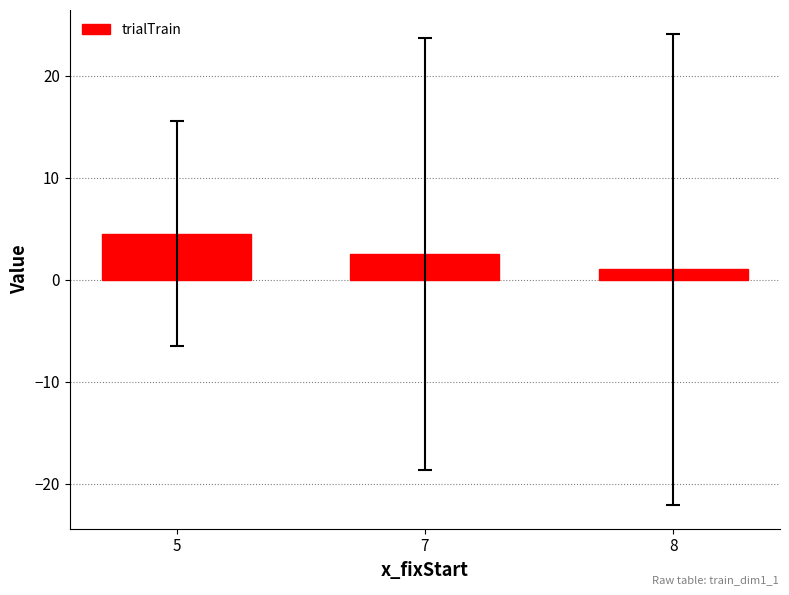

What is the smallest value displayed?

1.0